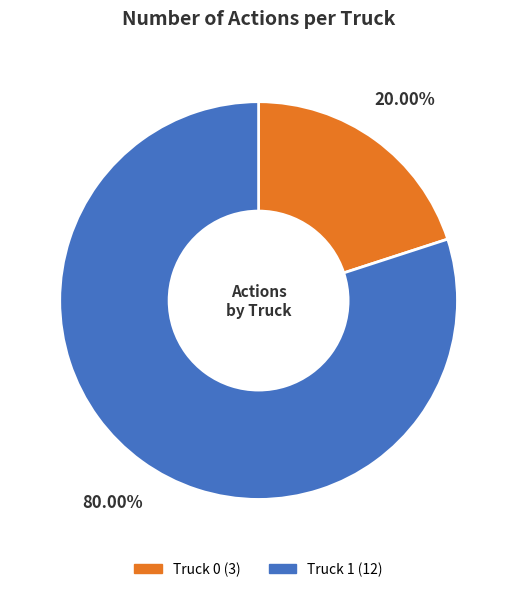

Rank the categories by value from highest to lowest.

Truck 1, Truck 0